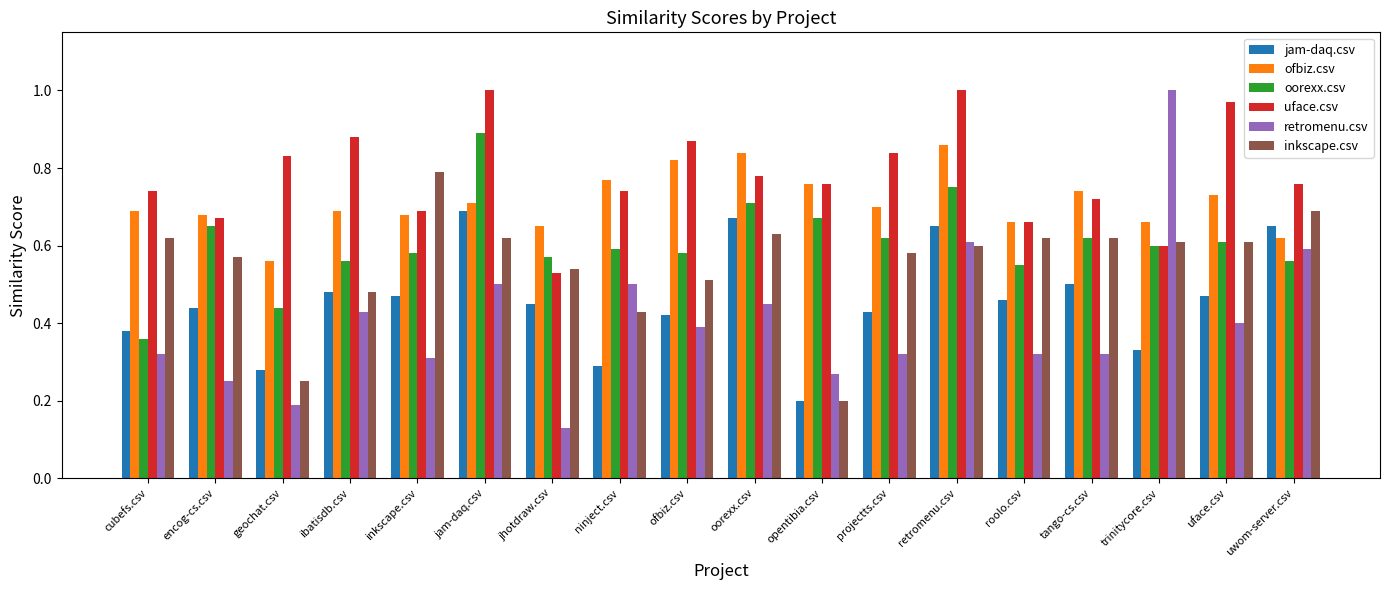

Is it true that retromenu.csv equals 0.0 at jhotdraw.csv?

False